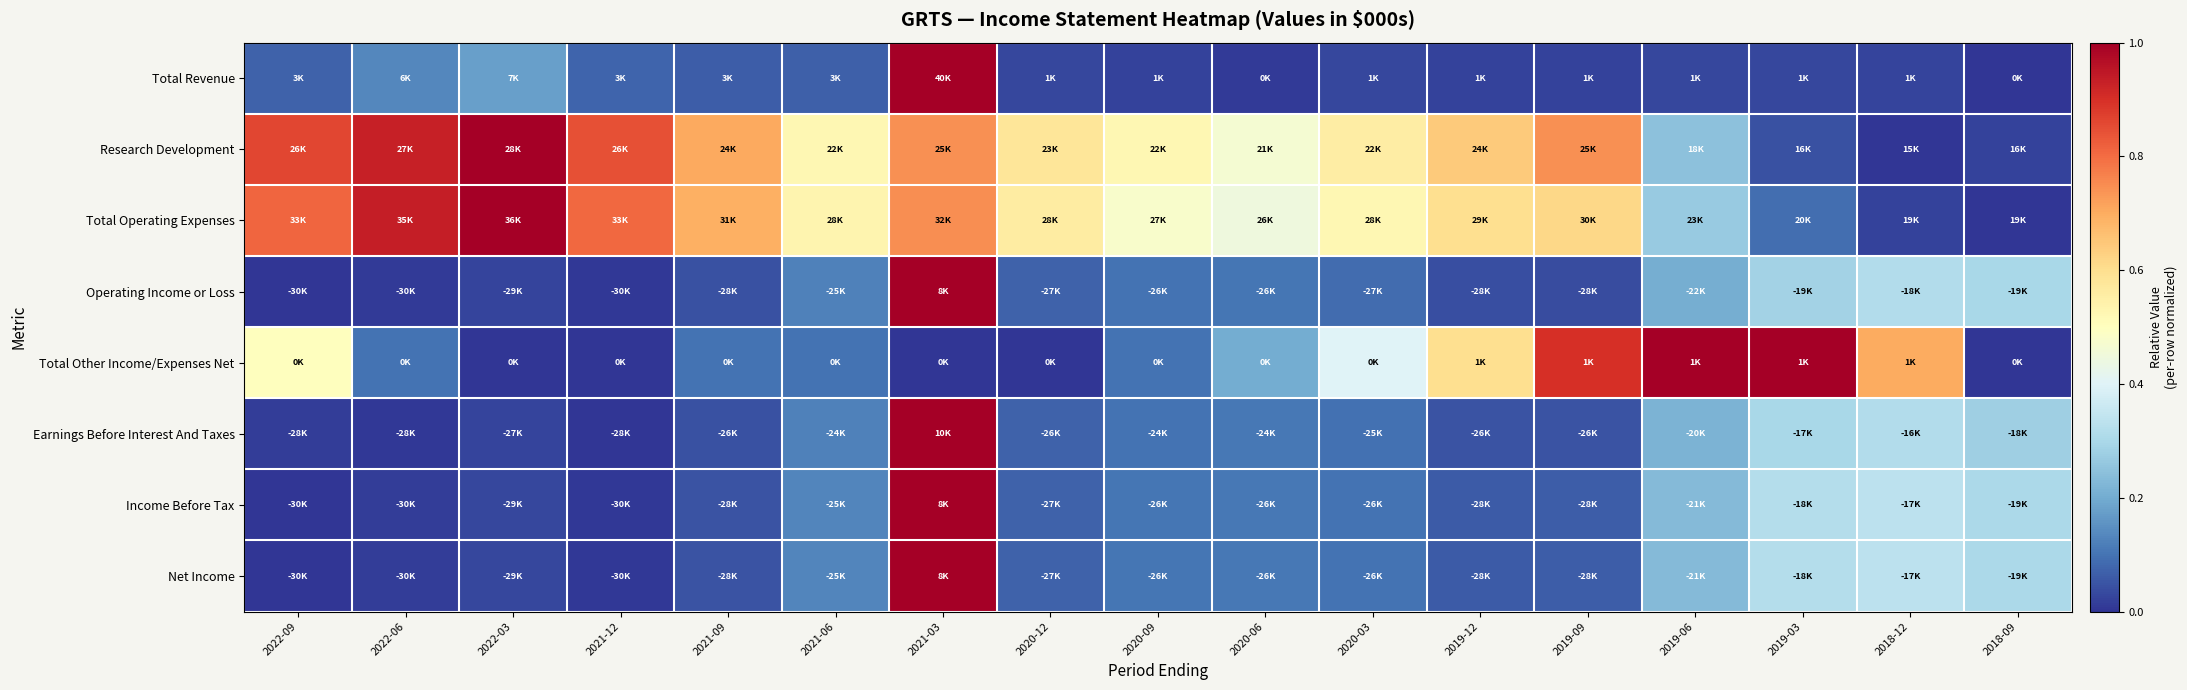

At which category is the sum across all series the highest?

2021-03